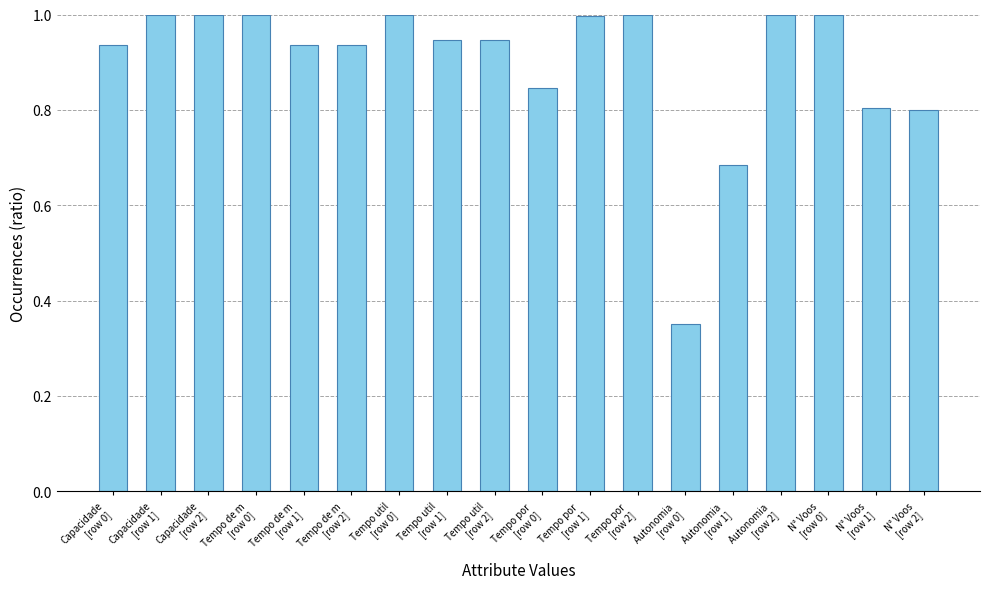

What is the sum of the values at Autonomia 
[row 0] and Tempo util
[row 1]?

1.3